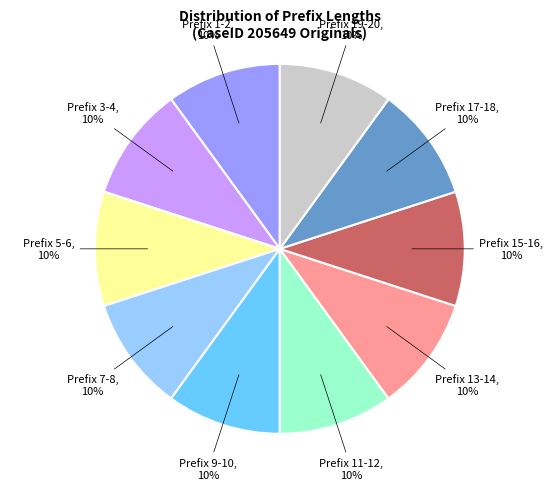

Does any single category account for the majority?

No